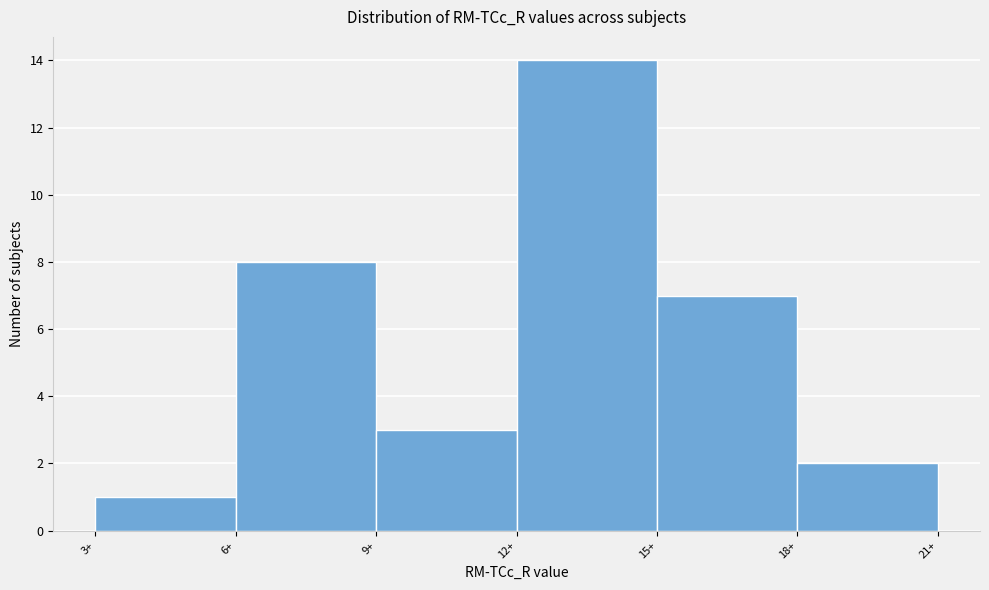

Reading left to right, list every bar in this chart as the range it spans on the x-axis followed by its height. The values are not printed on the chart, so give them approximately, as read against the axis.

3 to 6: 1
6 to 9: 8
9 to 12: 3
12 to 15: 14
15 to 18: 7
18 to 21: 2